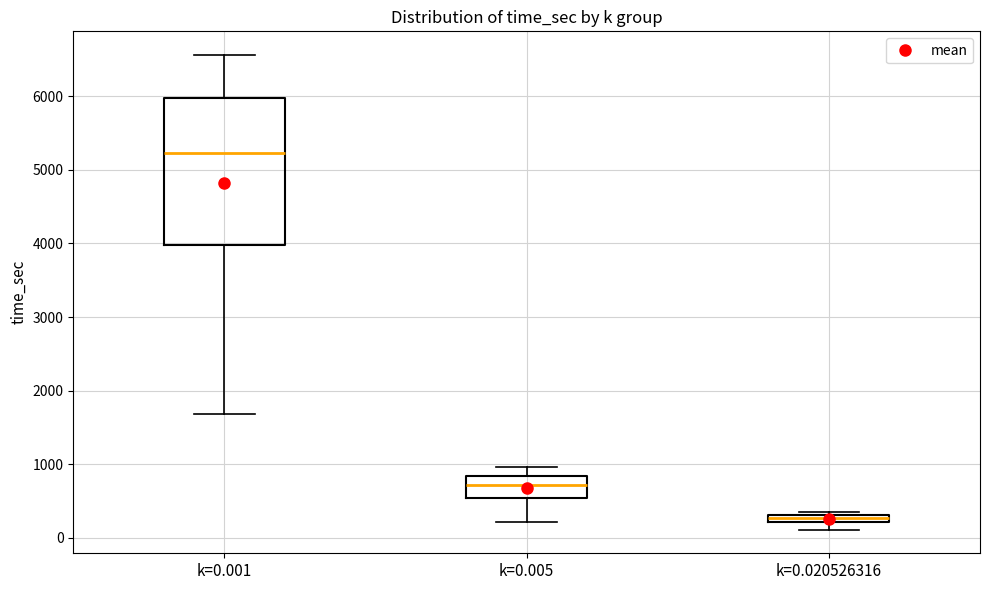

Which box has the lowest median line?

k=0.020526316